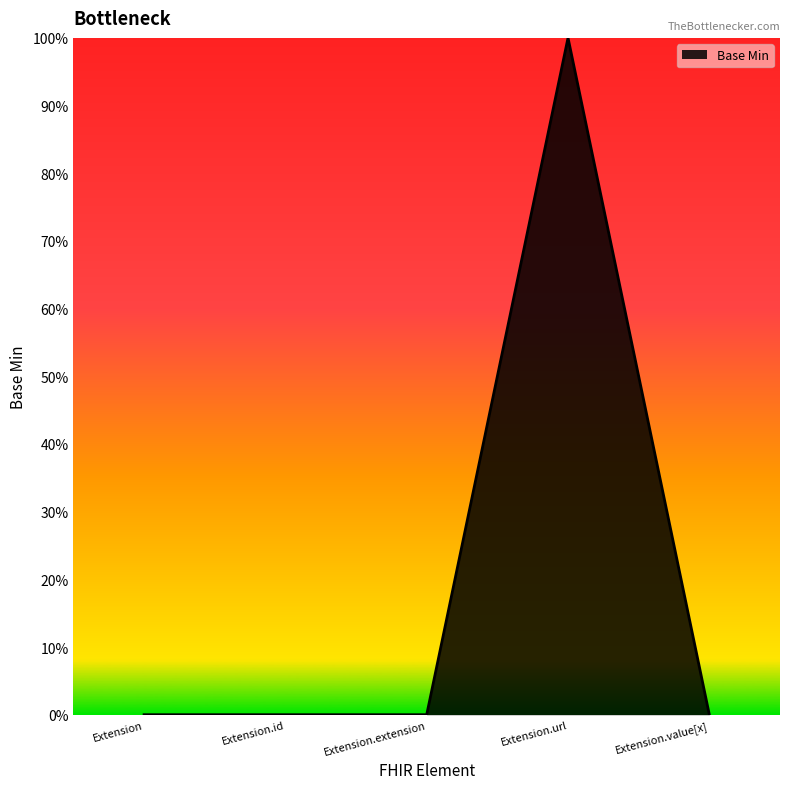

List the labels in order of value, largest first.

Extension.url, Extension, Extension.id, Extension.extension, Extension.value[x]